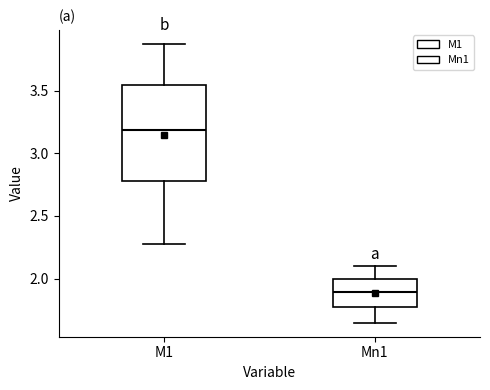

Which box has the highest median line?

M1